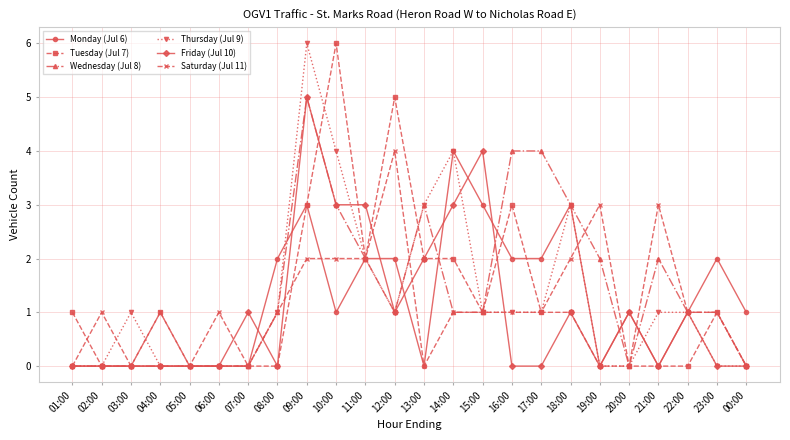

True or false: Tuesday (Jul 7) has more than 2 interior local peaks.

True